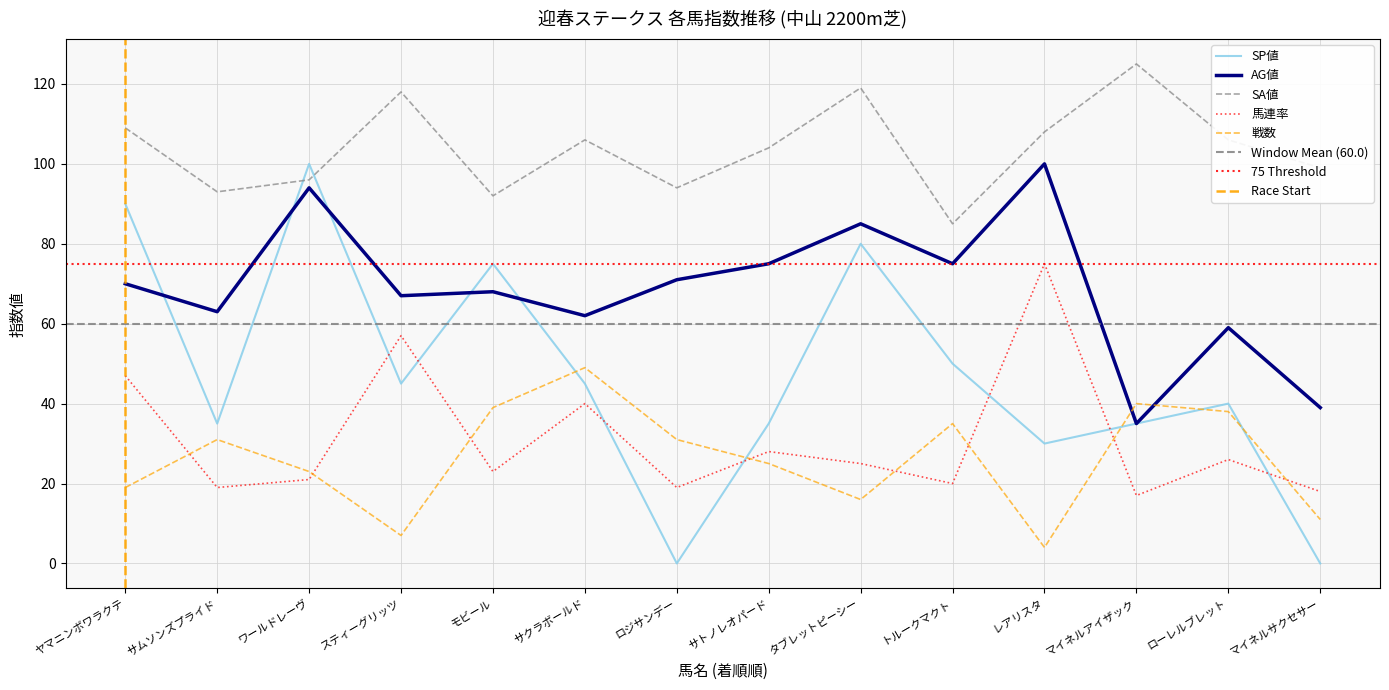

In 馬連率, how many points are higher than both neighbors (excluding endpoints)?

5